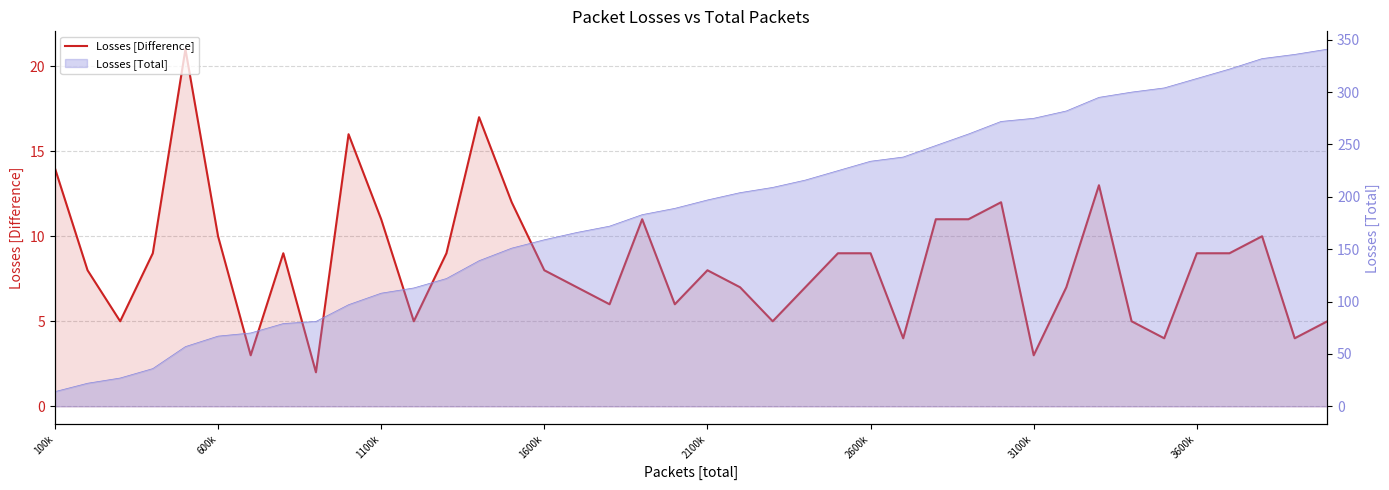

How many points are higher than both their immediate neighbors (excluding endpoints)?

9